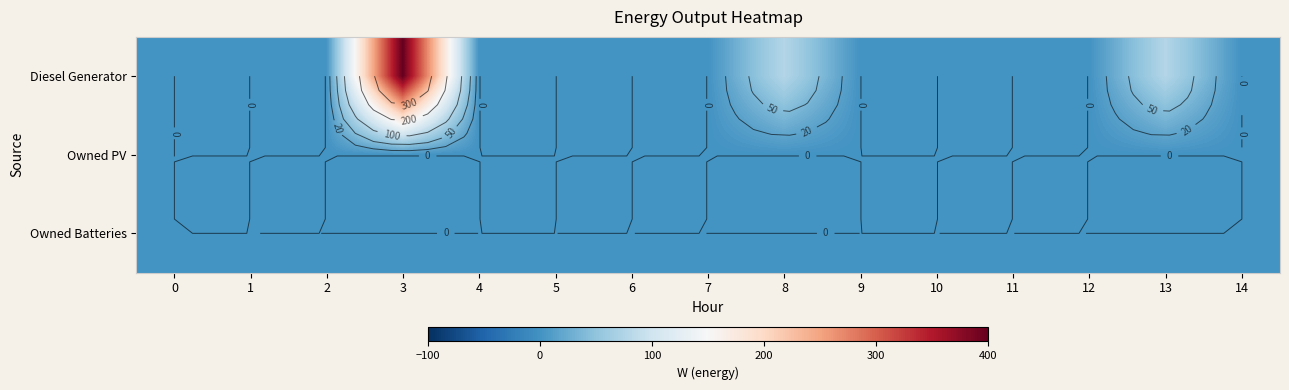

List the series in order of their peak value, highest first.

Diesel Generator, Owned PV, Owned Batteries